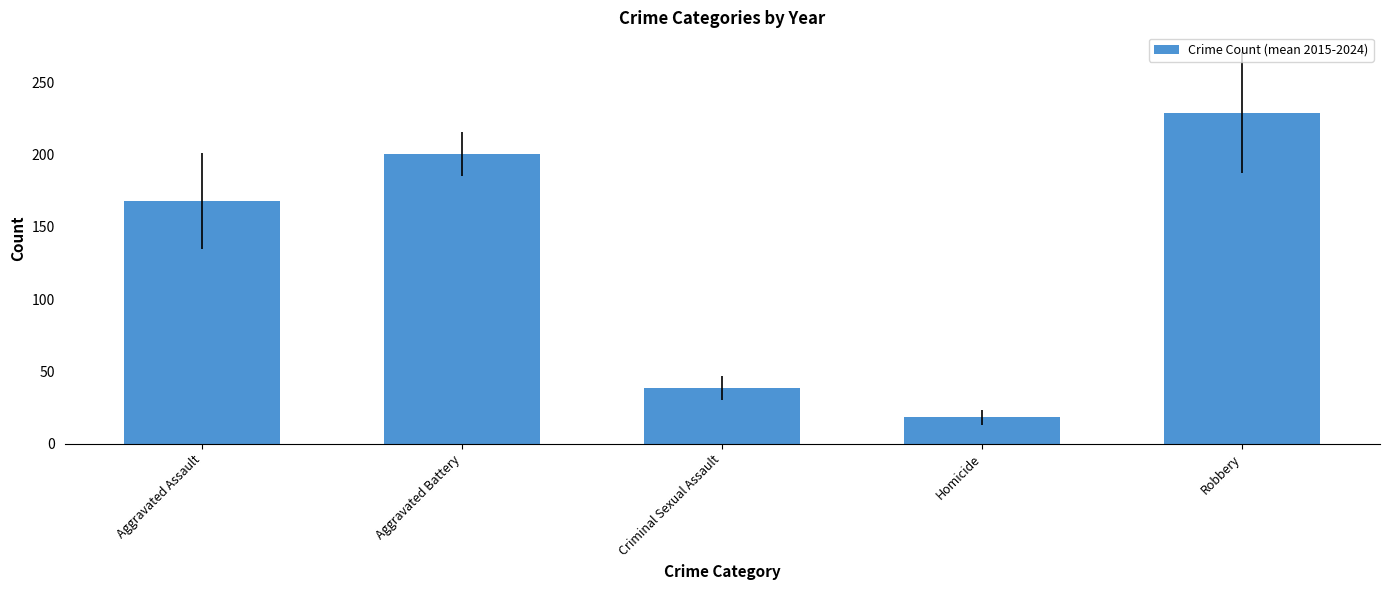

What is the difference between the values at Homicide and Criminal Sexual Assault?

20.4